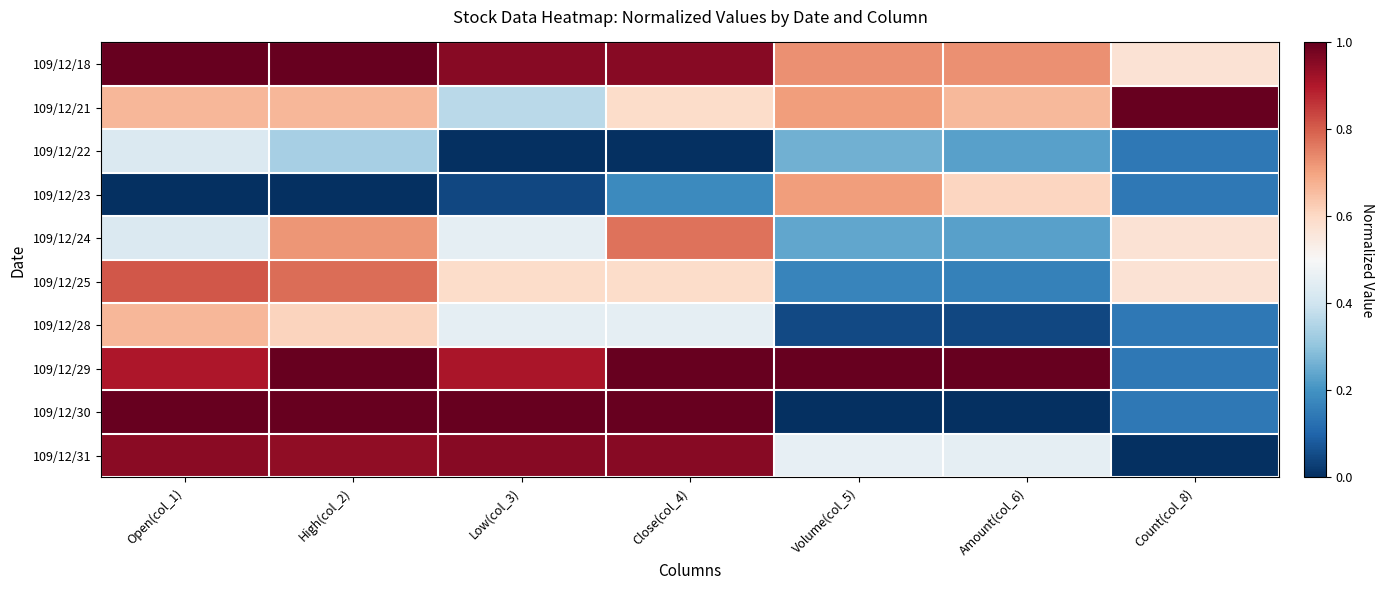

What is the spread (max minus min) of values at Volume(col_5)?

1.0